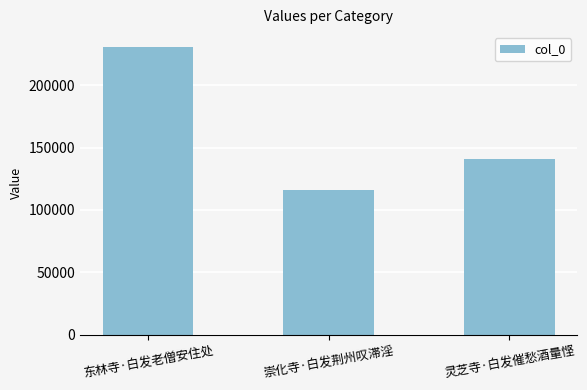

List the labels in order of value, smallest first.

崇化寺·白发荆州叹滞淫, 灵芝寺·白发催愁酒量悭, 东林寺·白发老僧安住处